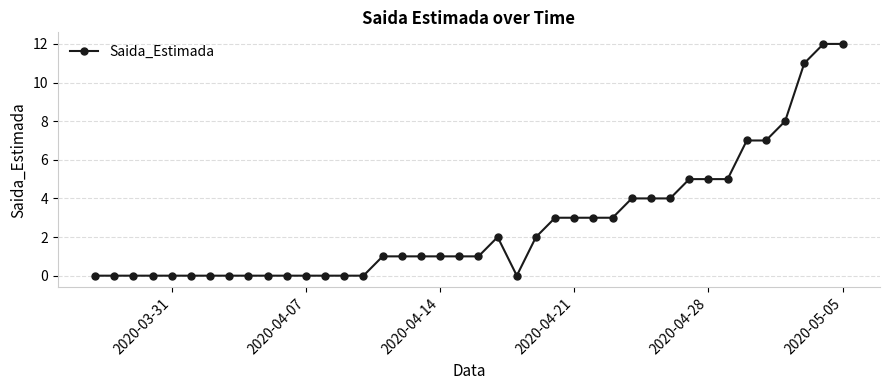

What is the value of the 19th point from the left?

1